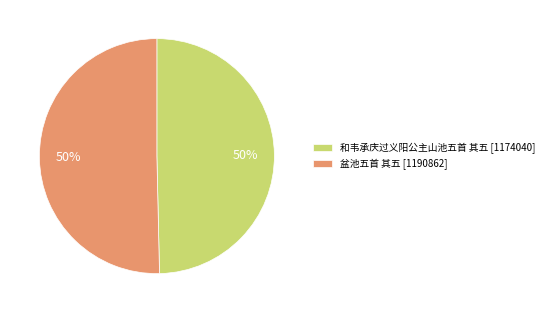

What is the ratio of the value at 和韦承庆过义阳公主山池五首 其五 [1174040] to the value at 盆池五首 其五 [1190862]?

1.0